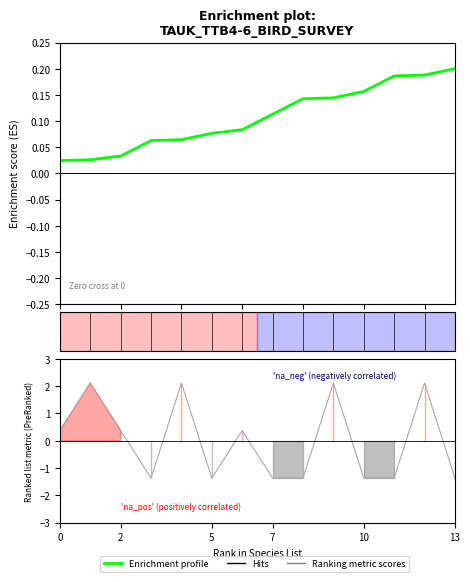

Which series has the largest total across all categories?

Enrichment profile